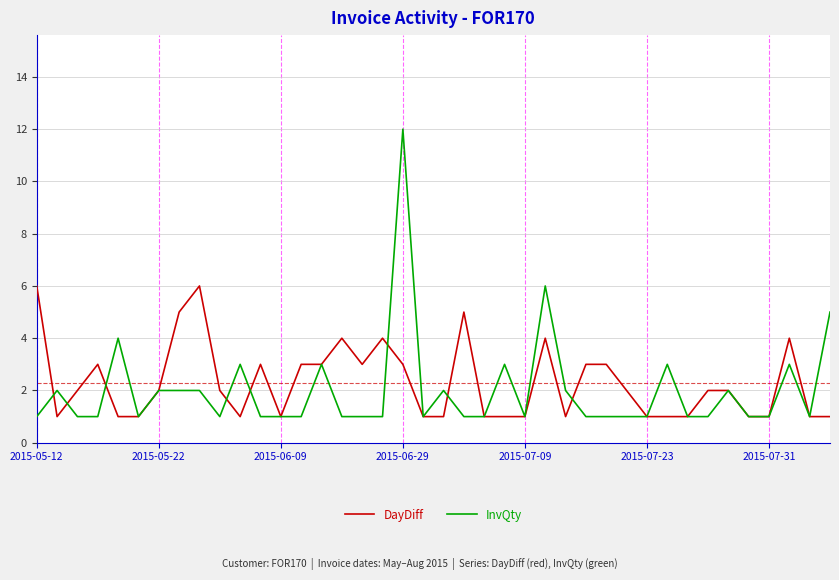

Which series has the largest range (max minus min)?

InvQty